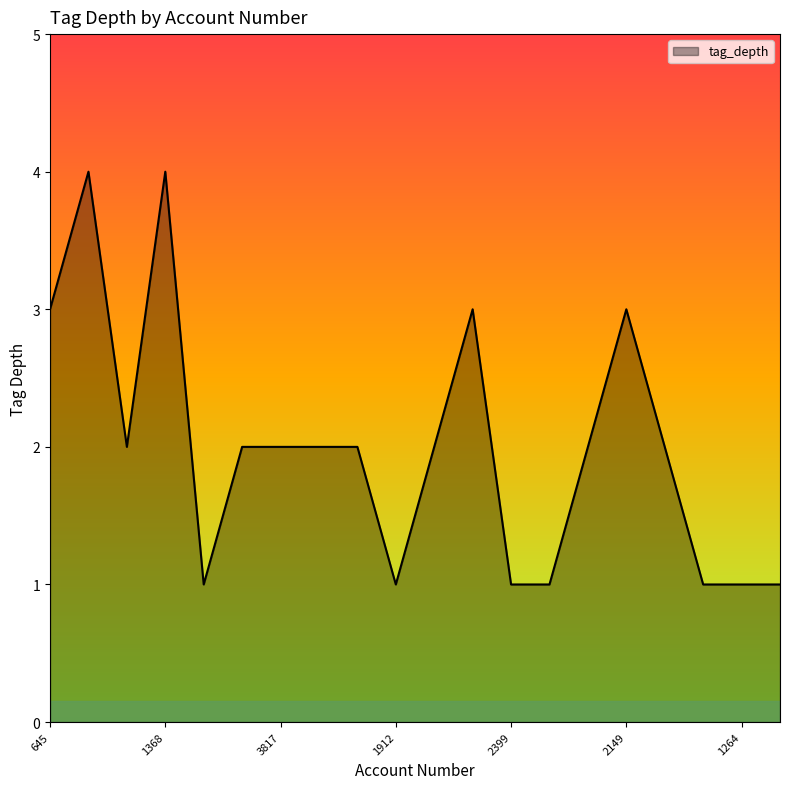

What is the maximum value shown in the chart?

4